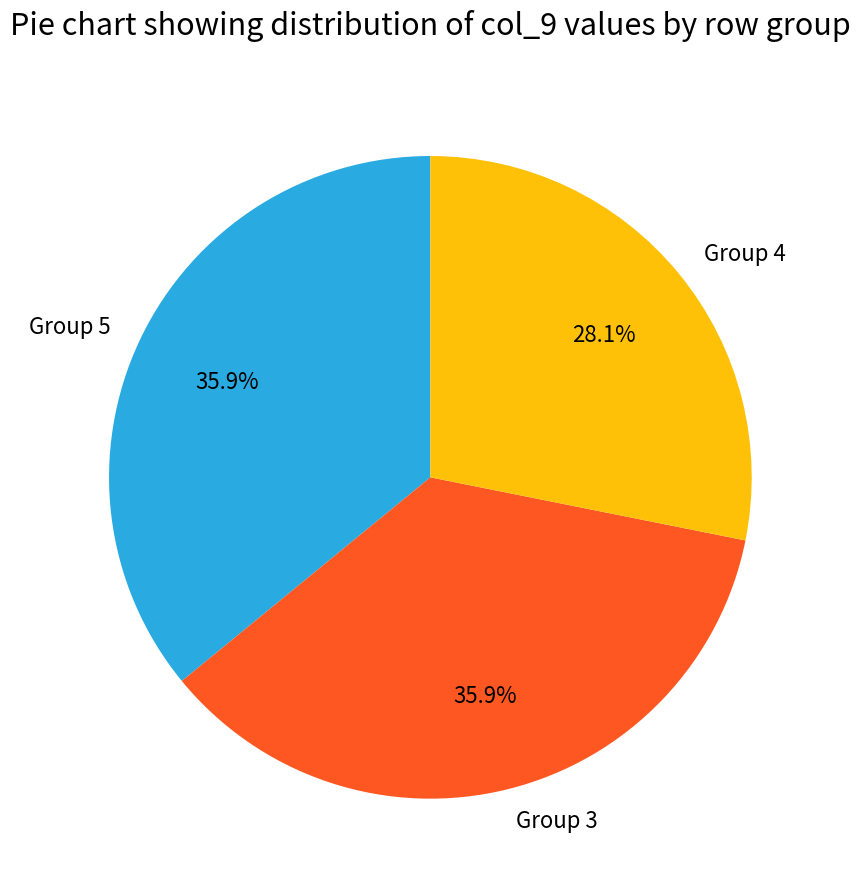

Does Group 3 represent more than half of the total?

No